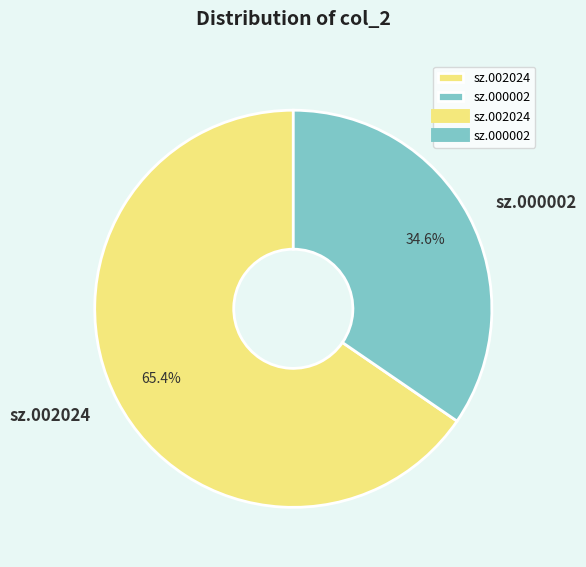

Approximately how many times larger is the value at sz.000002 compared to sz.002024?

0.5